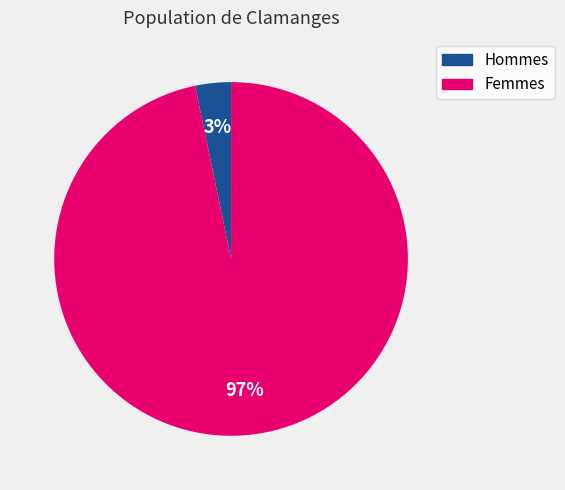

To the nearest percent, what is the average slice percentage?

50%